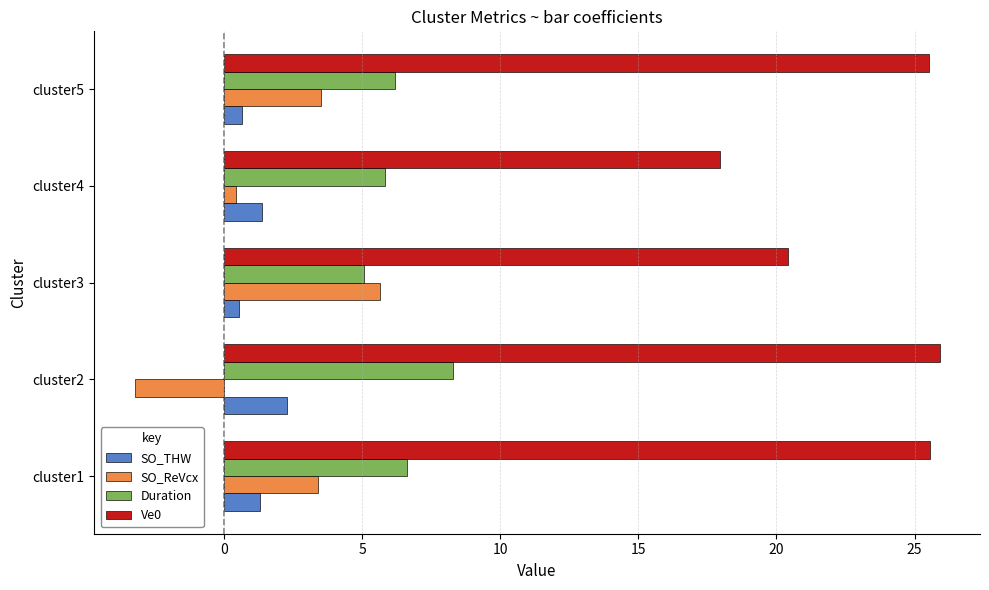

True or false: SO_THW has a value of 0.6 at cluster3.

True